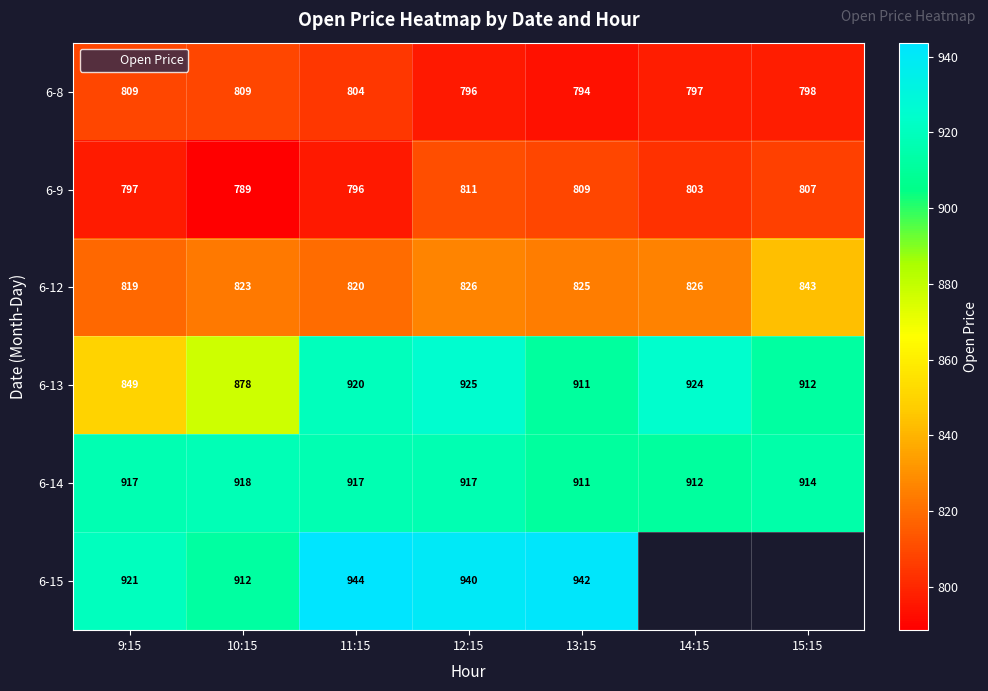

Rank the series by their maximum value, from highest to lowest.

6-15, 6-13, 6-14, 6-12, 6-9, 6-8